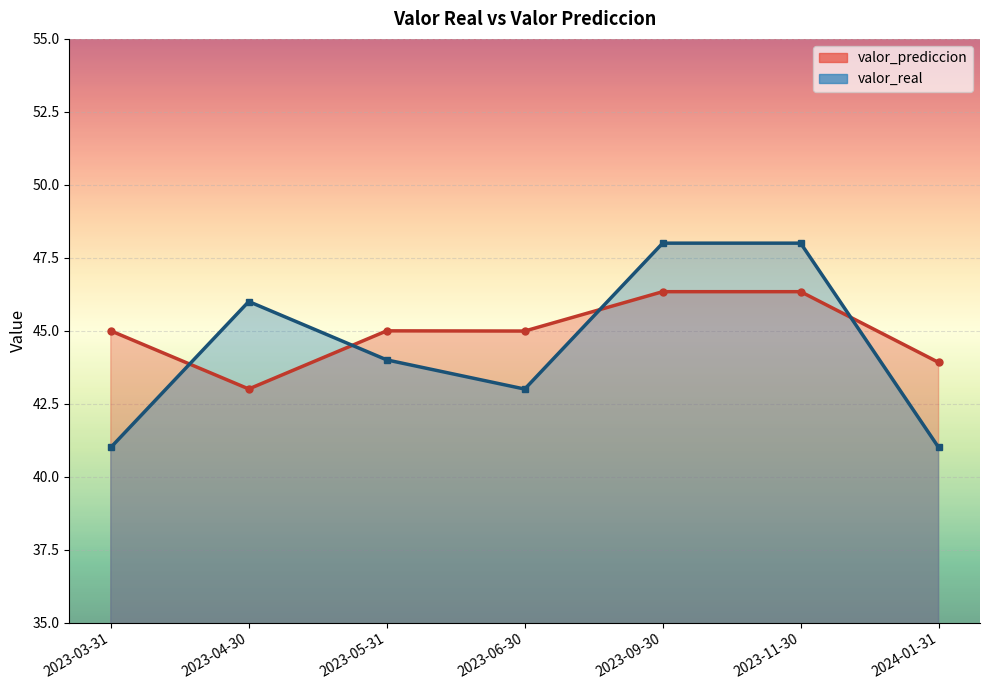

What is the approximate value of valor_real at 2023-09-30?

48.0